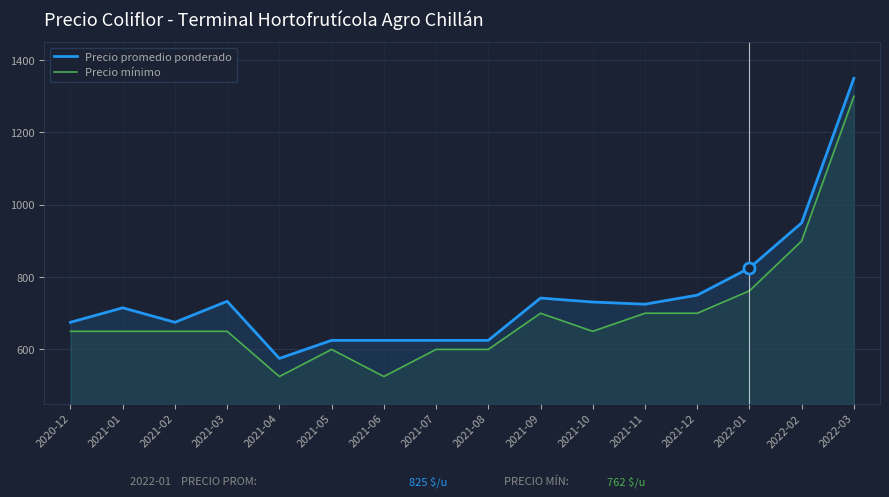

The value of Precio mínimo at 2021-10 is 959. True or false?

False